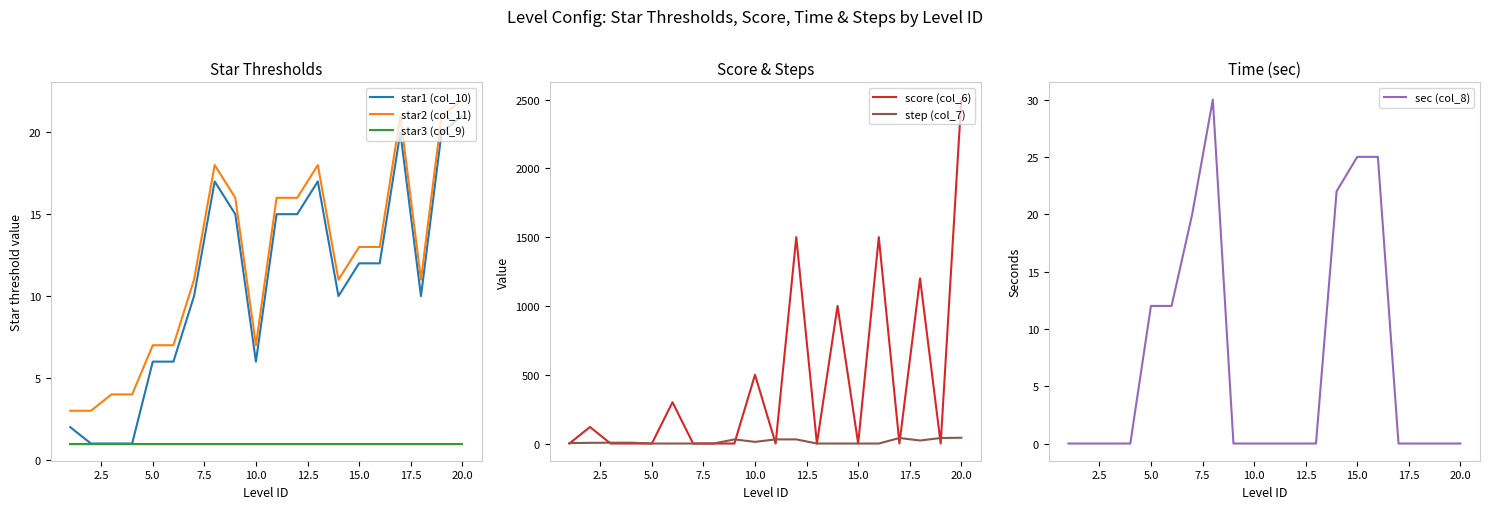

True or false: star3 (col_9) and star2 (col_11) cross at least once.

False